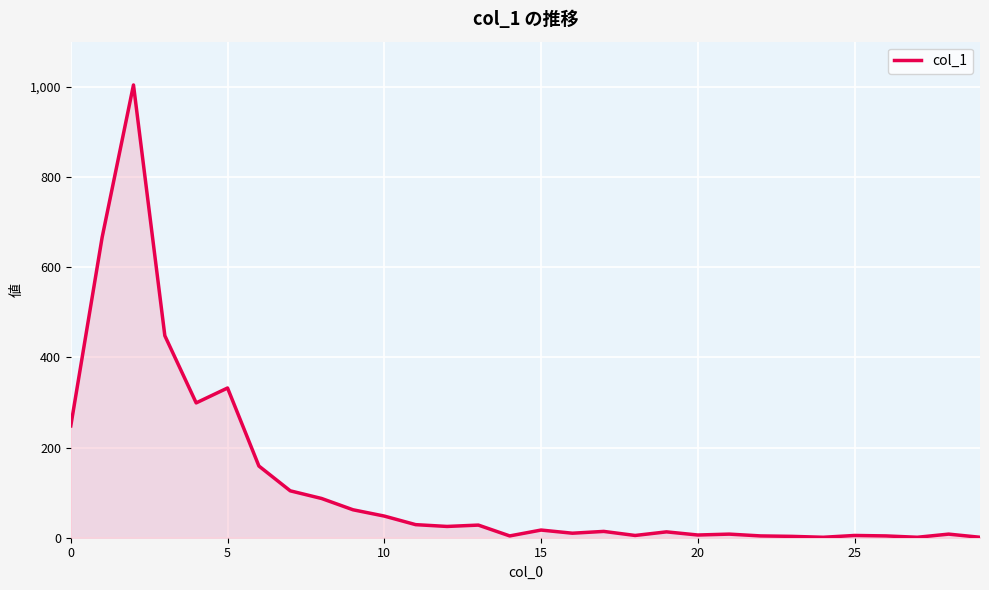

What is the difference between the maximum and minimum values?

1003